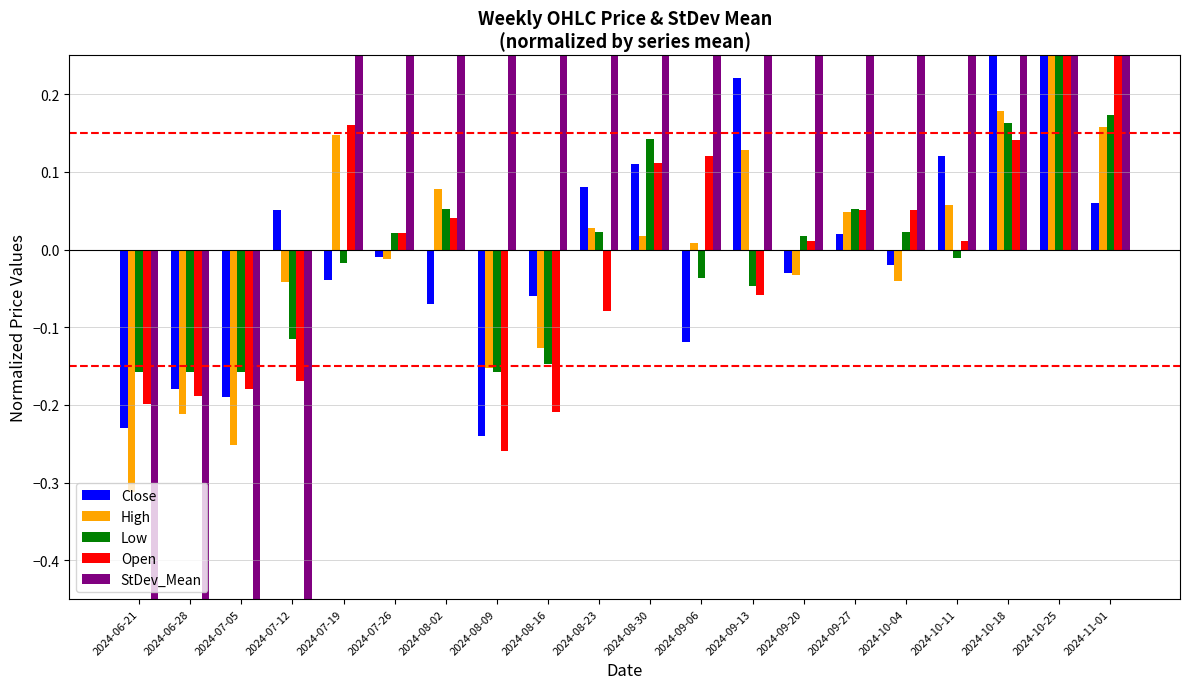

What is the maximum value for High?

0.3